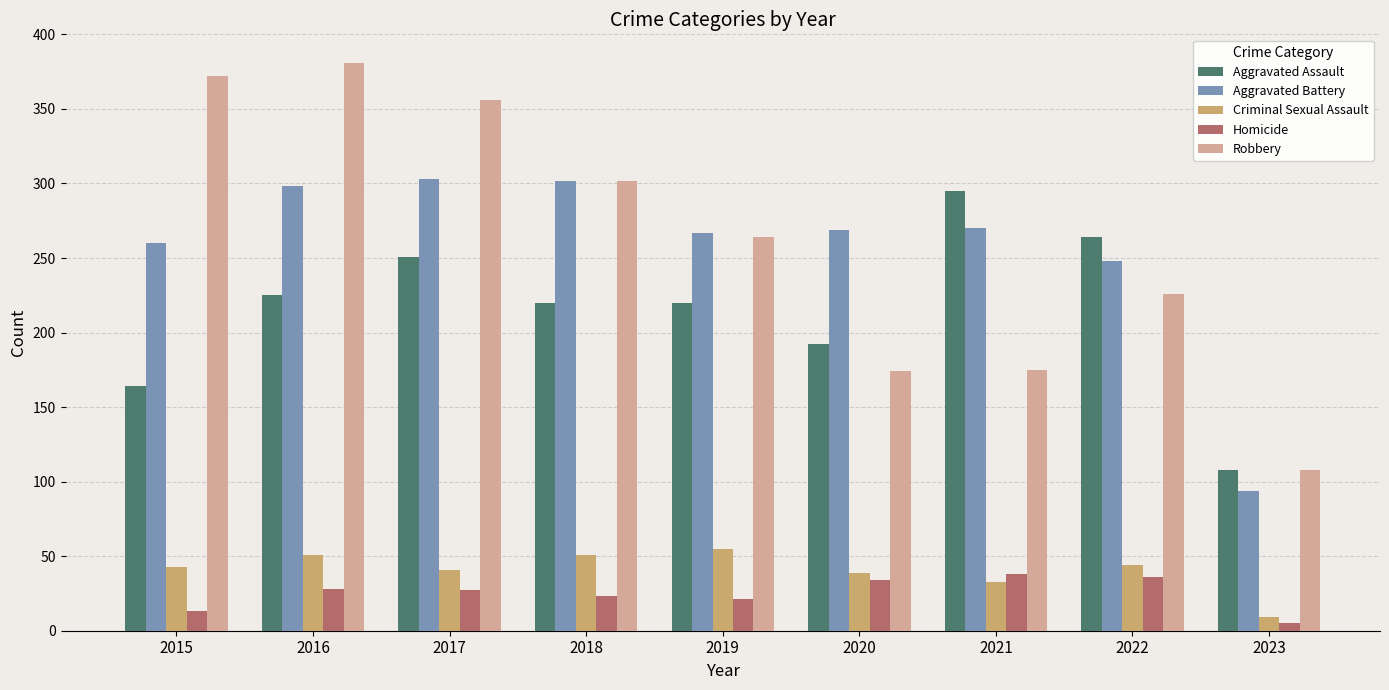

True or false: Aggravated Battery has a value of 298 at 2016.

True